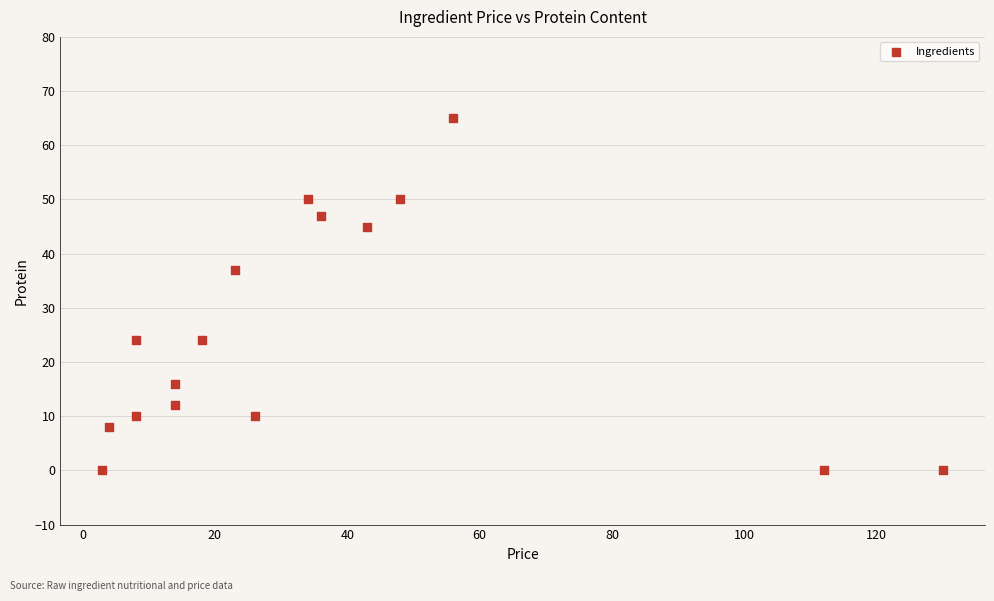

What Y value in the scatter plot is closest to 32?

37